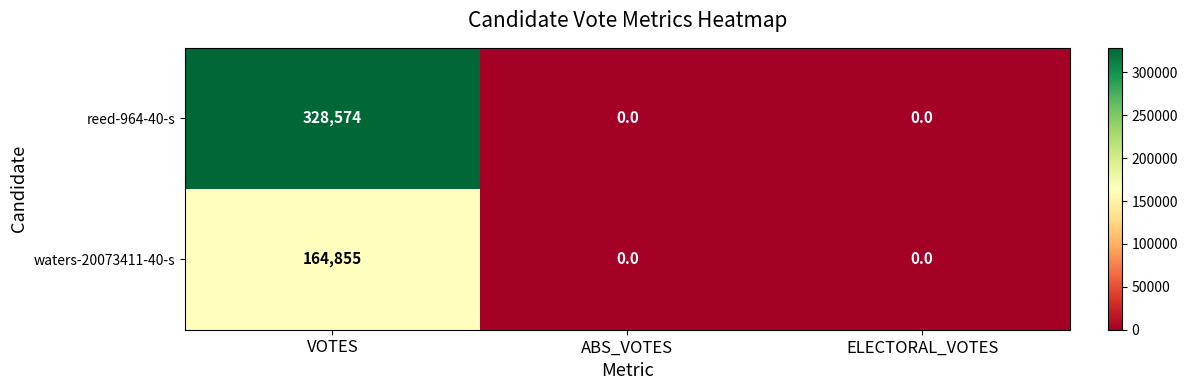

List the series in order of their peak value, lowest first.

waters-20073411-40-s, reed-964-40-s